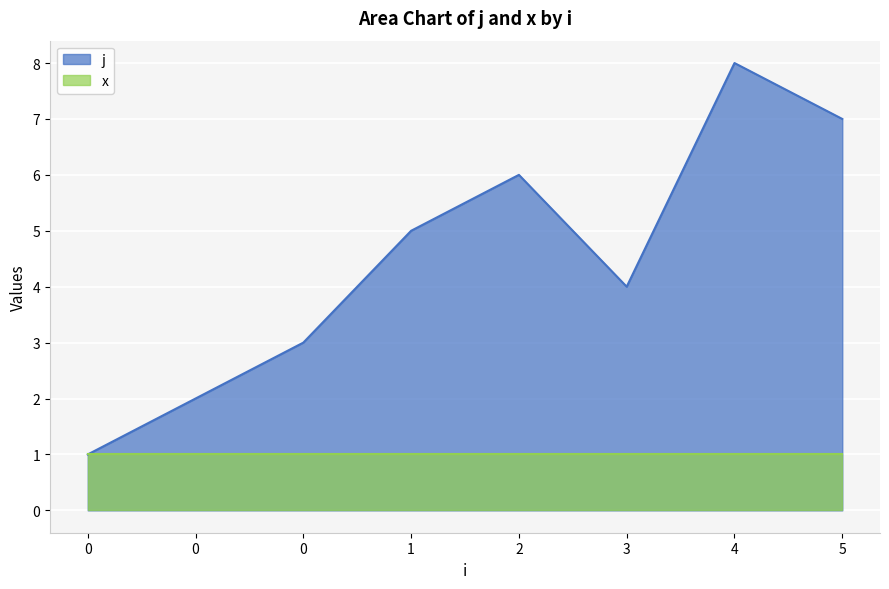

What is the difference between the values at 3 and 0?

1